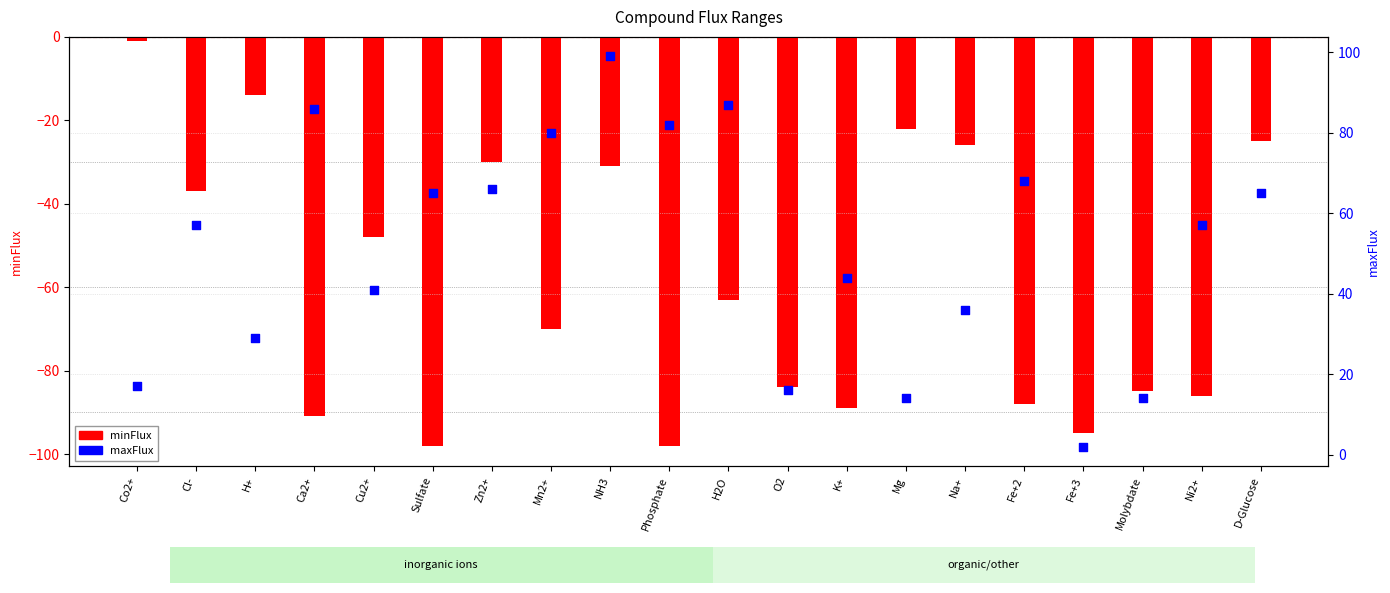

What are all the series names shown in the legend?

minFlux, maxFlux